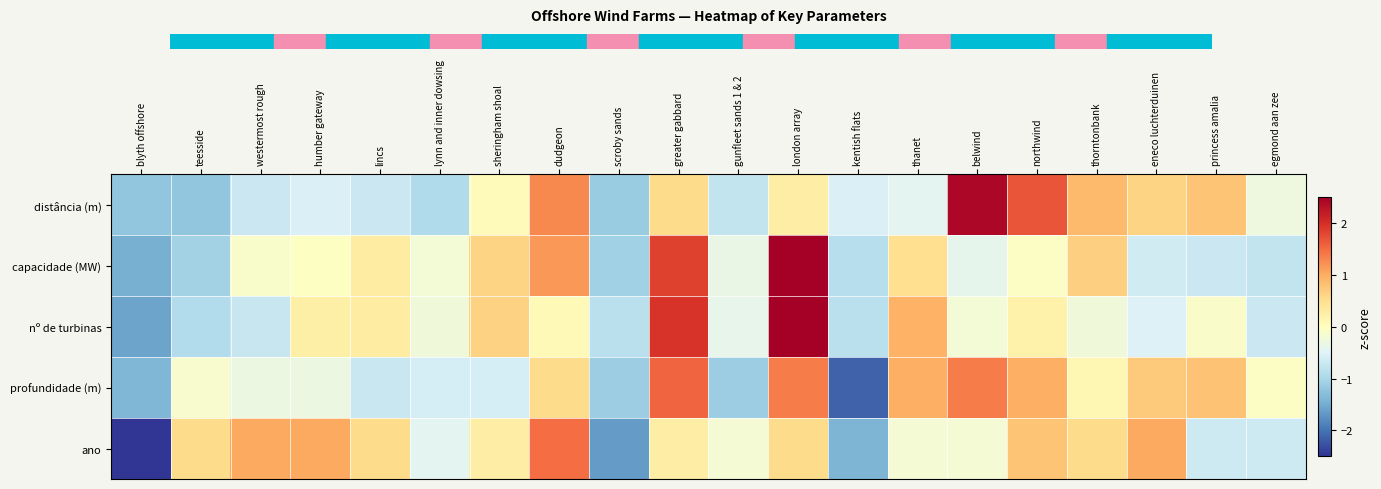

Between sheringham shoal and scroby sands, which series saw the biggest shift?

ano